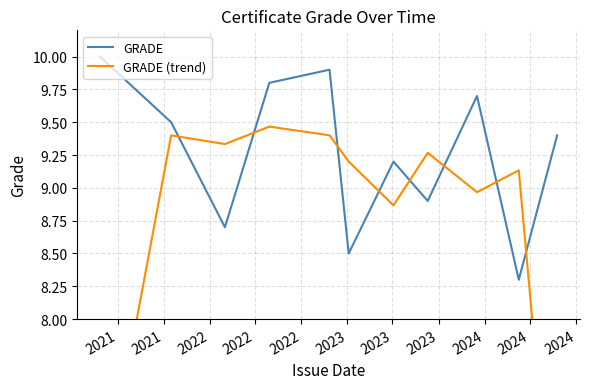

Which series has the largest range (max minus min)?

GRADE (trend)